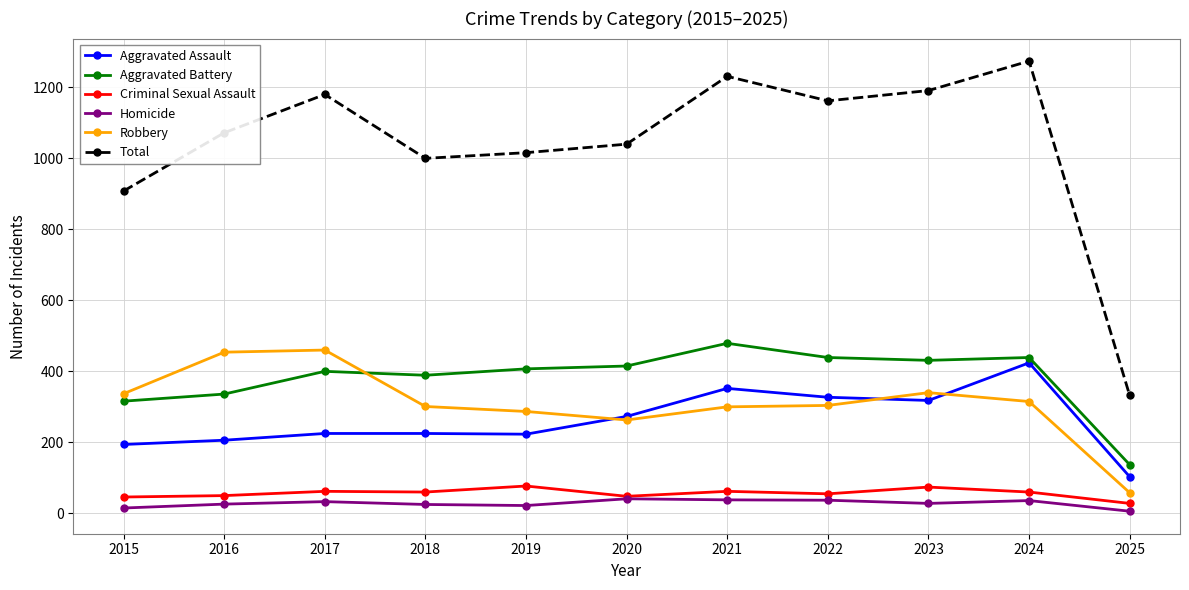

How many distinct data groups are displayed?

6